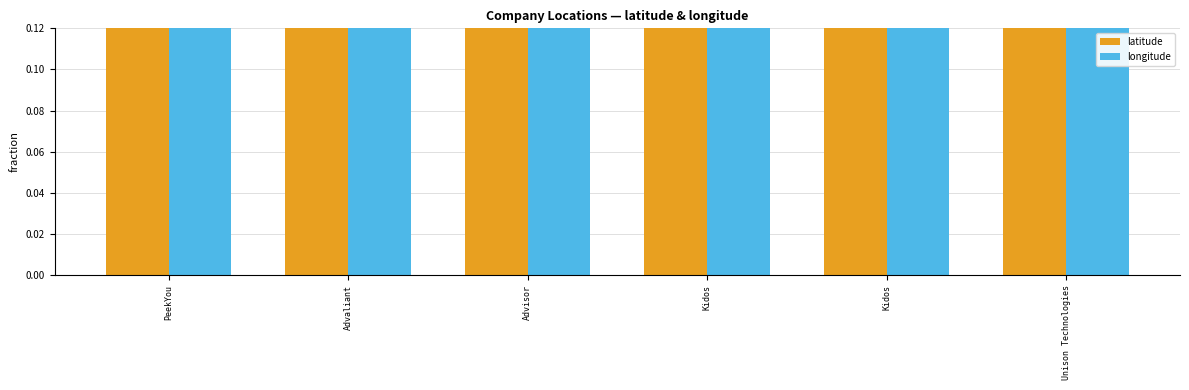

Reading left to right, extract all data points from this chart.

latitude: 0.3	0.4	0.3	0.3	0.3	0.3
longitude: 0.6	0.6	1.0	0.6	0.6	0.6